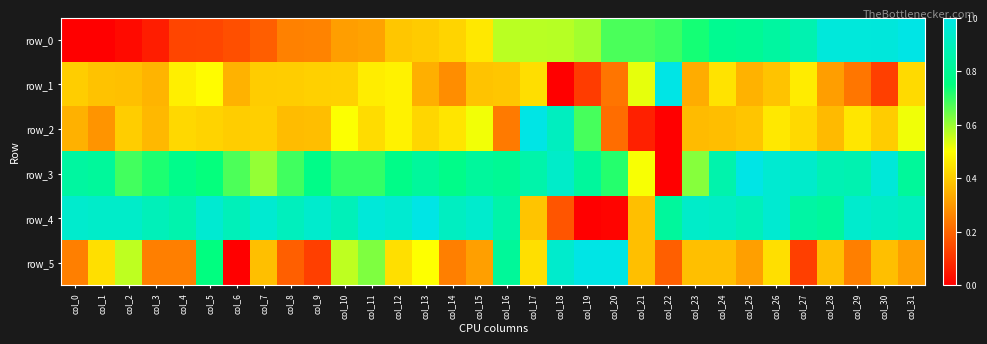

What is the sum of all row_2 values?

13.5